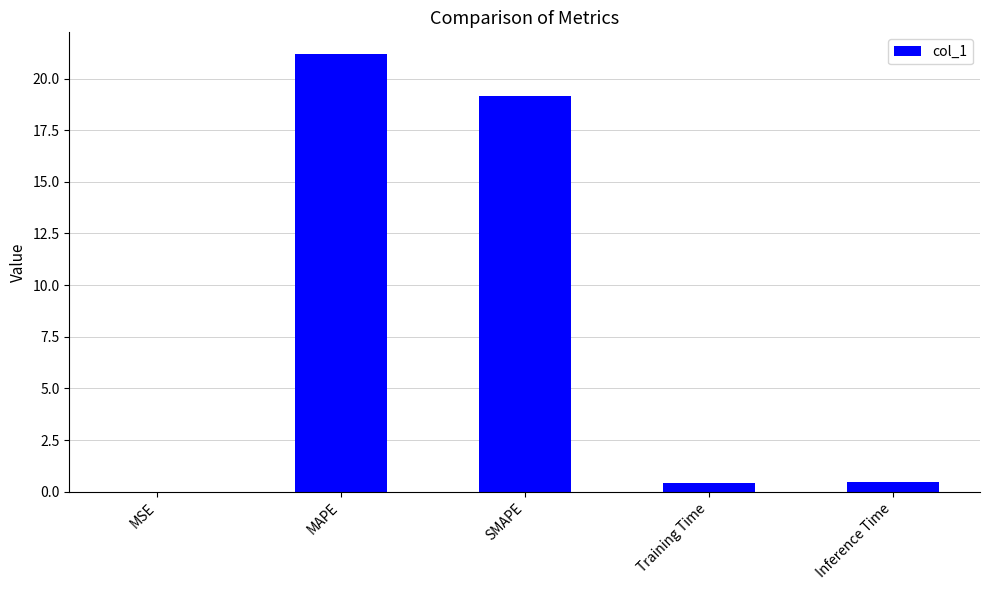

What is the change in value from MAPE to SMAPE?

-2.0